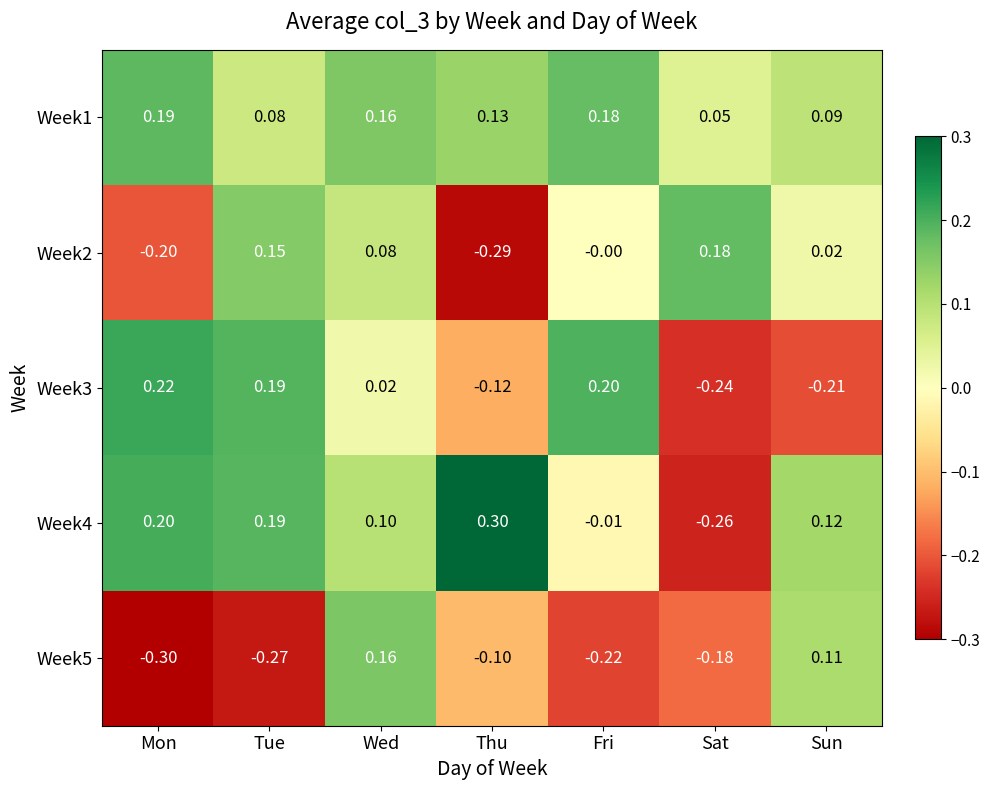

Rank the series by their maximum value, from highest to lowest.

Week4, Week3, Week1, Week2, Week5